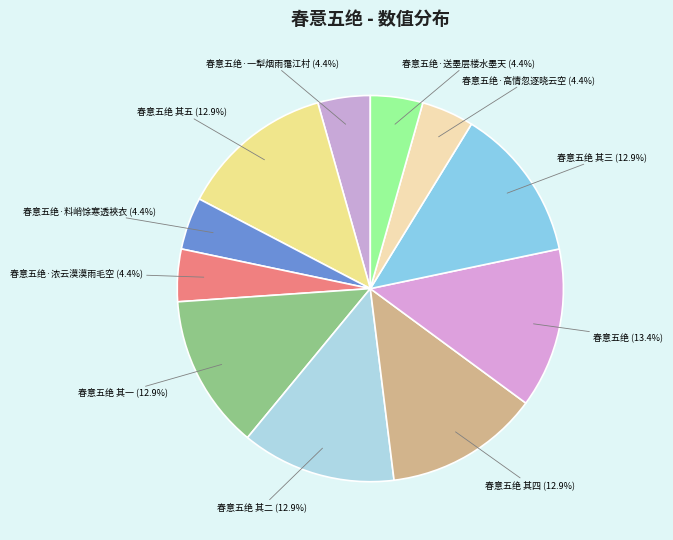

What portion of the pie excludes 春意五绝 其五?

87.1%